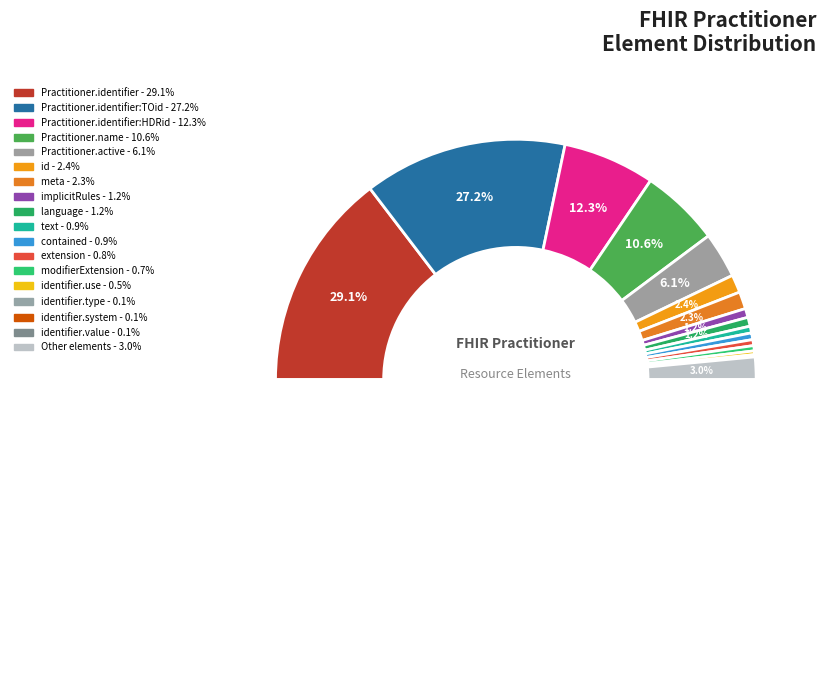

Is the sum of Practitioner.identifier.type and Practitioner.meta greater than half?

No